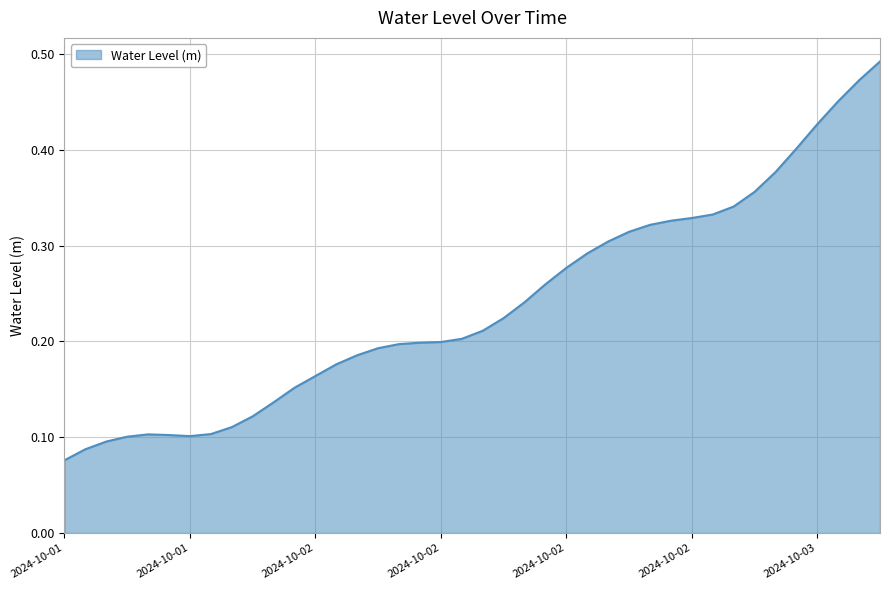

Reading left to right, what are all the values shown in this chart?

0.1	0.1	0.1	0.1	0.1	0.1	0.1	0.1	0.1	0.1	0.1	0.2	0.2	0.2	0.2	0.2	0.2	0.2	0.2	0.2	0.2	0.2	0.2	0.3	0.3	0.3	0.3	0.3	0.3	0.3	0.3	0.3	0.3	0.4	0.4	0.4	0.4	0.5	0.5	0.5